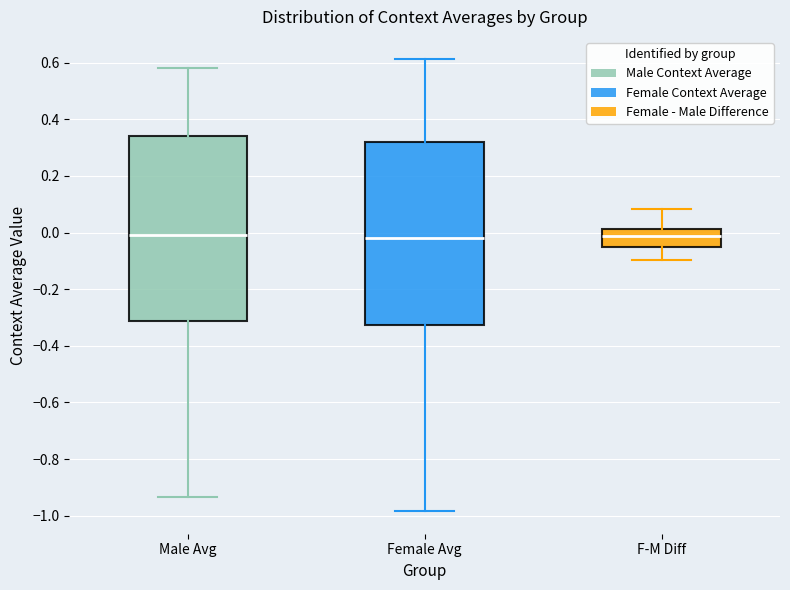

Reading left to right, transcribe this box plot: for each box, give where its median line is, the range the box spans, and where its two whiskers end, as read against the y-axis. The values are not printed on the chart, so give them approximately, as read against the axis.

Male Avg: median 0.00, box -0.32 to 0.34, whiskers -0.94 to 0.58
Female Avg: median -0.02, box -0.32 to 0.32, whiskers -0.98 to 0.62
F-M Diff: median -0.02, box -0.06 to 0.02, whiskers -0.10 to 0.08